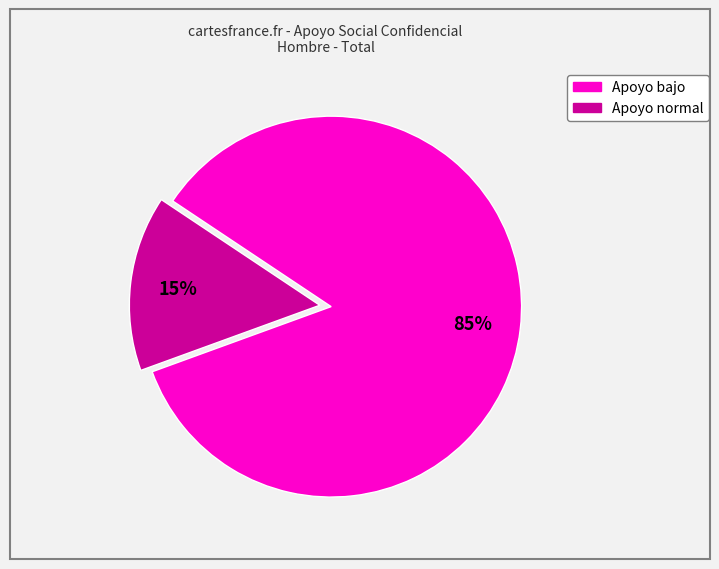

Between Apoyo bajo and Apoyo normal, which is larger?

Apoyo bajo